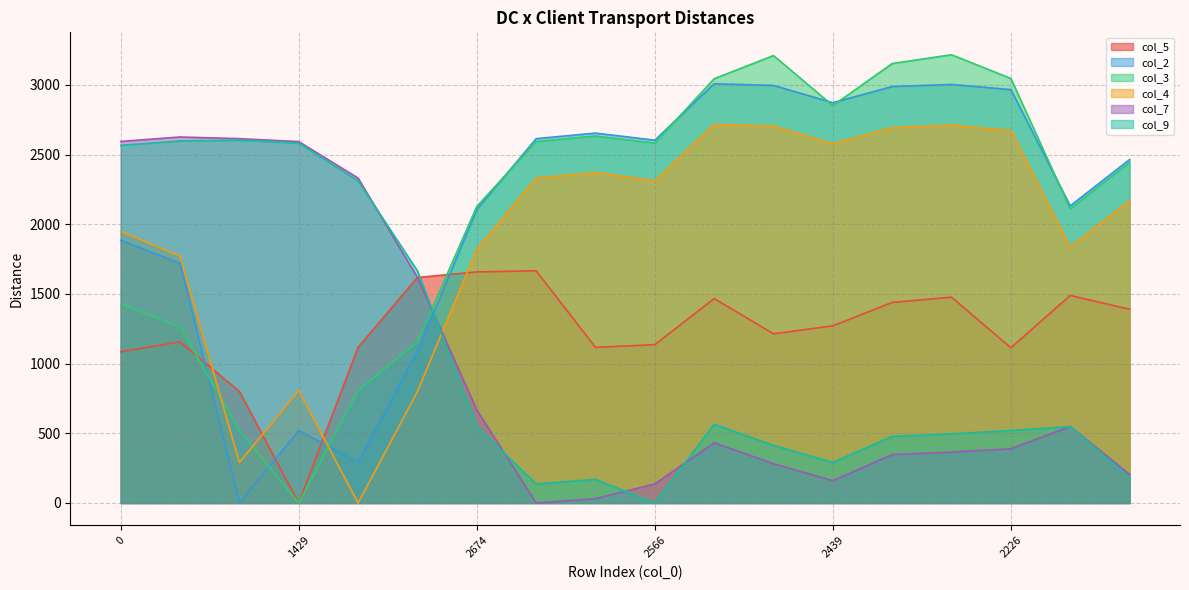

What is the label of the 3rd point from the left?

1885